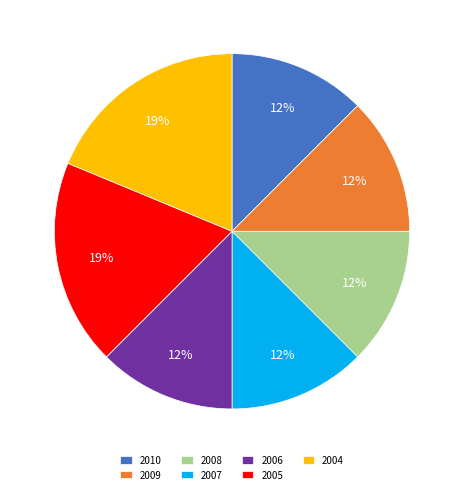

What percentage is the 2005 slice, to the nearest percent?

19%